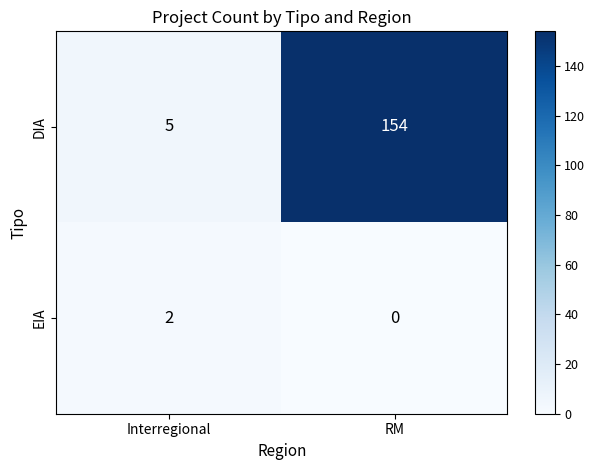

At which category is the sum across all series the highest?

RM